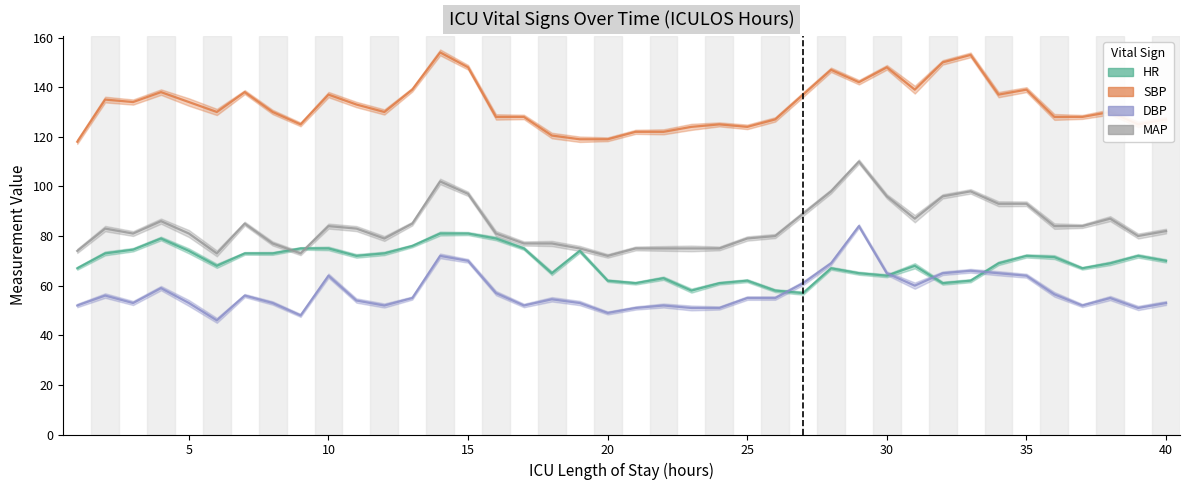

Rank the series by their maximum value, from highest to lowest.

SBP, MAP, DBP, HR